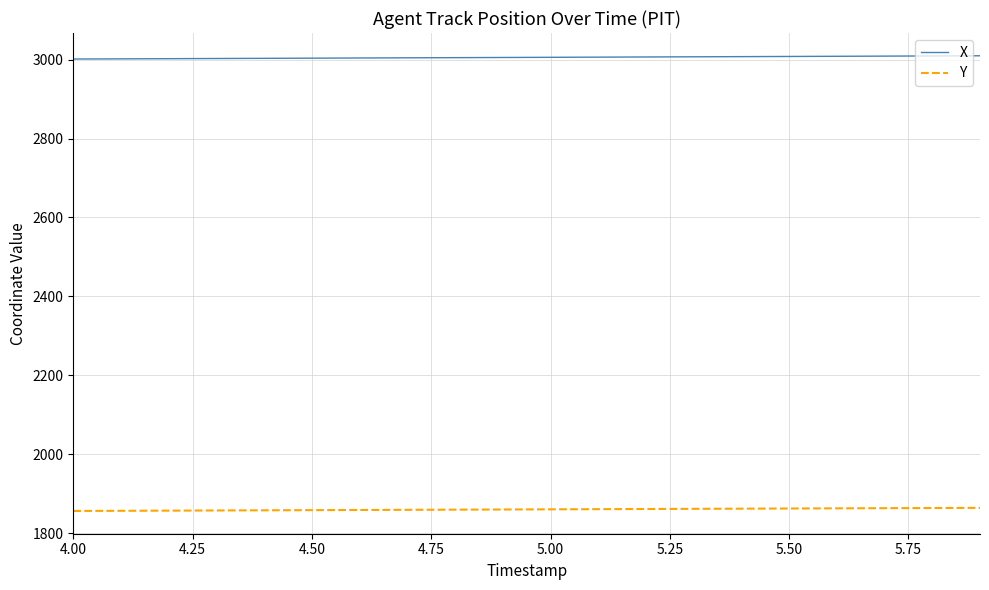

What is the maximum value shown in the chart?

3009.6